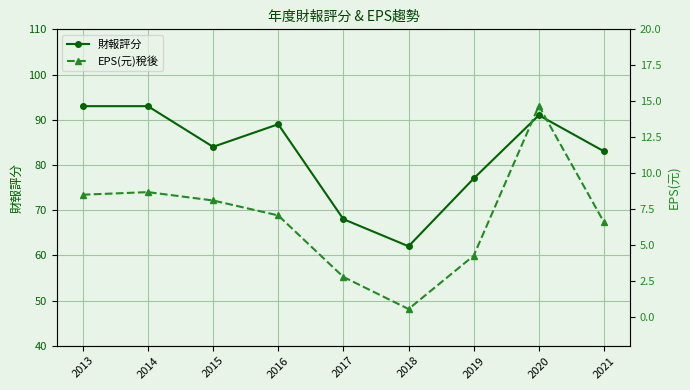

Reading left to right, transcribe all the data shown in this chart.

財報評分: 93.0	93.0	84.0	89.0	68.0	62.0	77.0	91.0	83.0
EPS(元)稅後: 8.5	8.7	8.1	7.1	2.8	0.6	4.3	14.7	6.6